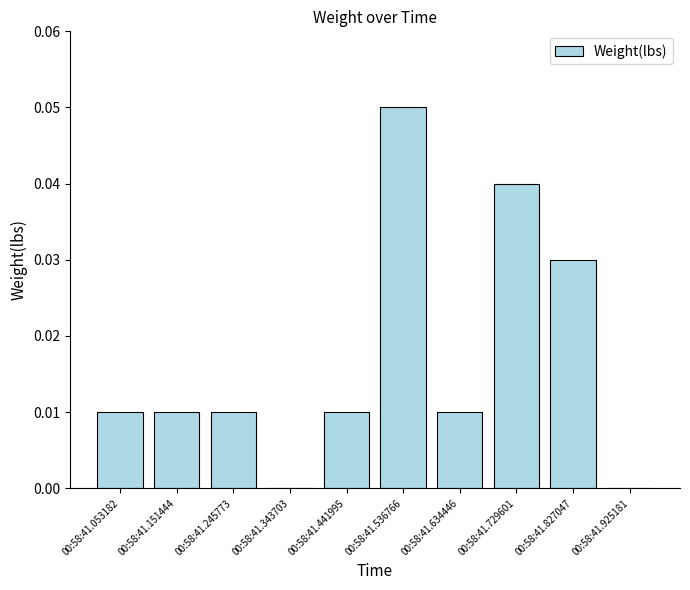

Is it true that the value at 00:58:41.151444 is 0.0?

True